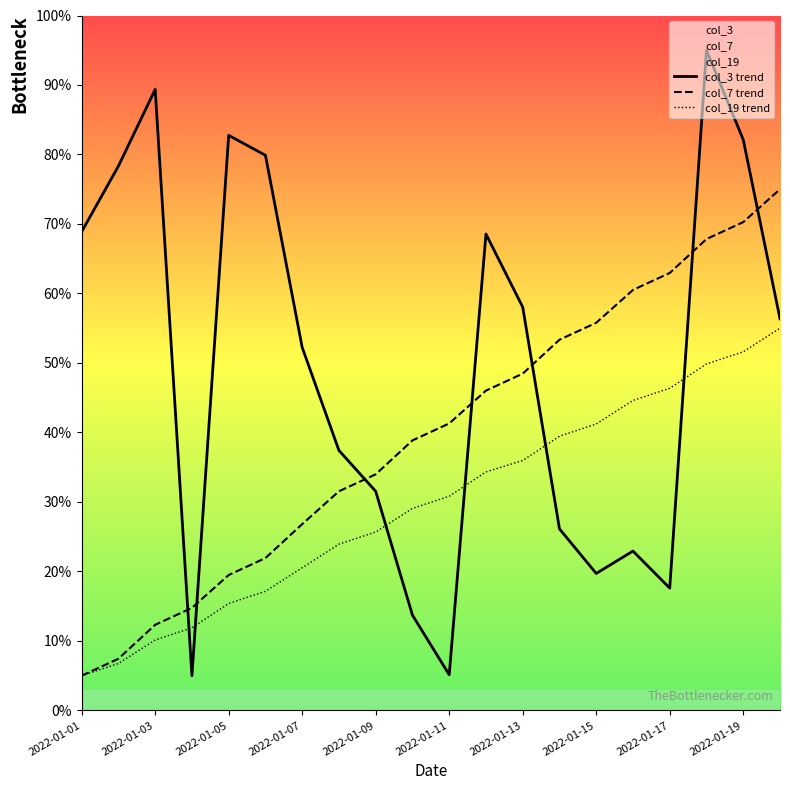

Which series has the largest total across all categories?

col_3 trend